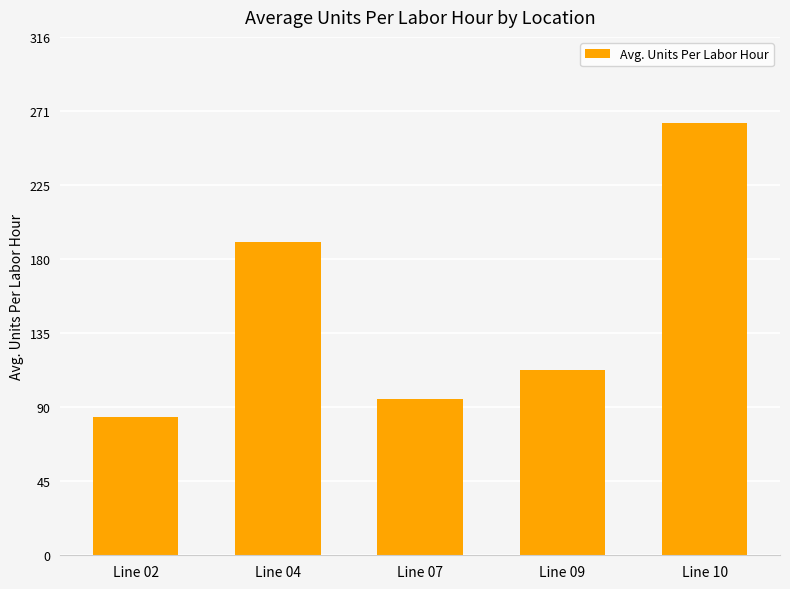

List the labels in order of value, smallest first.

Line 02, Line 07, Line 09, Line 04, Line 10